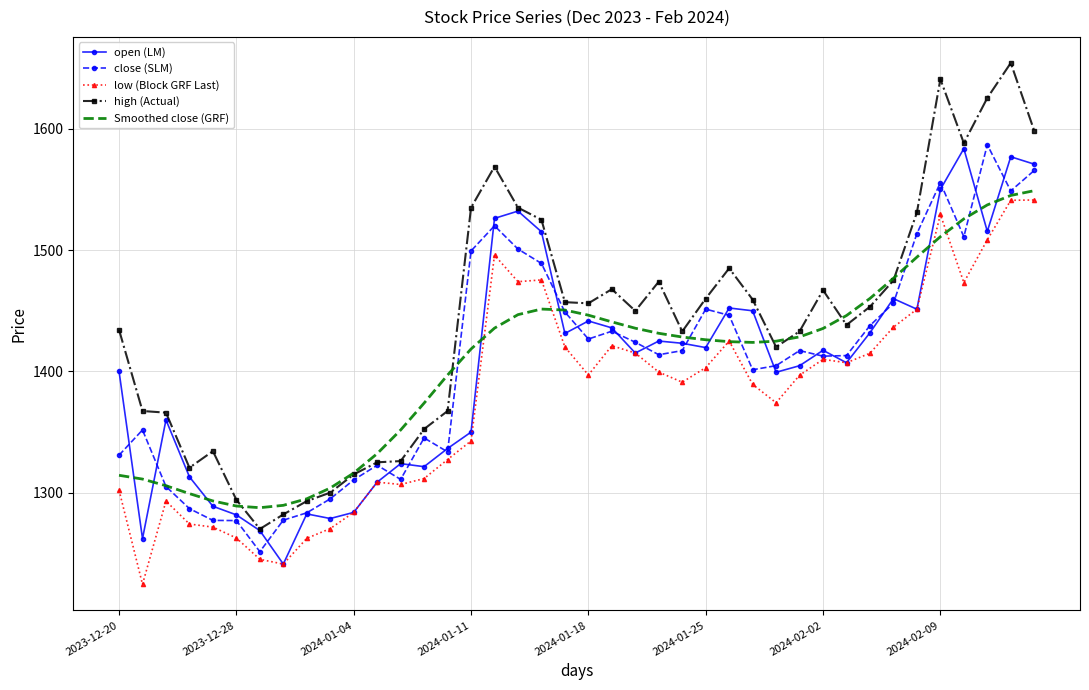

Which series has the widest spread of values?

high (Actual)